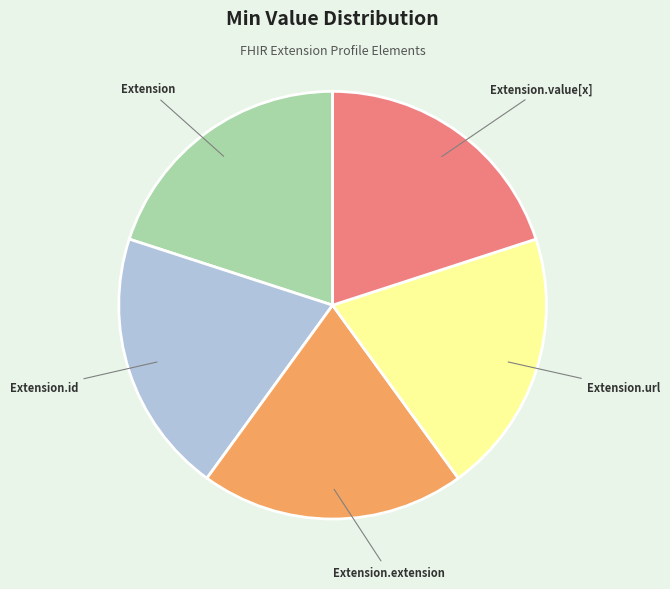

Is there a majority slice in this chart?

No